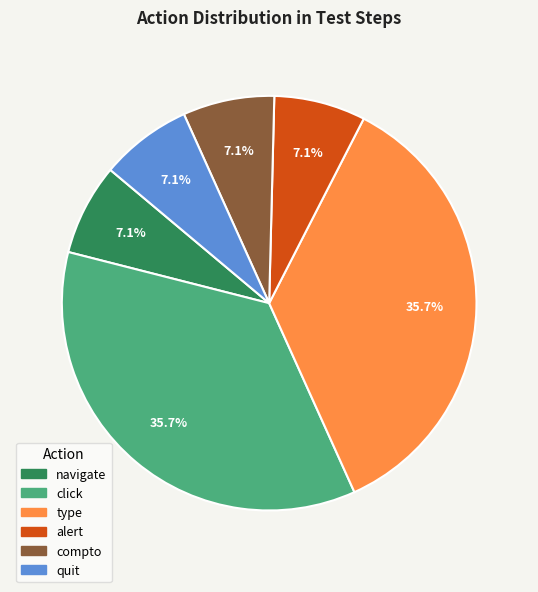

To the nearest percent, what portion does click represent?

36%